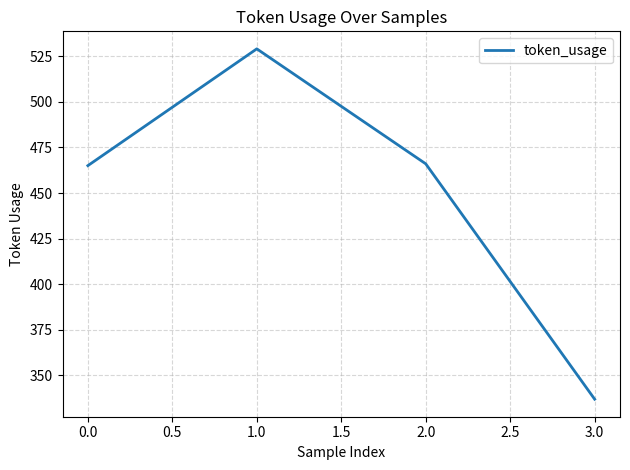

Reading left to right, extract all data points from this chart.

465	529	466	337